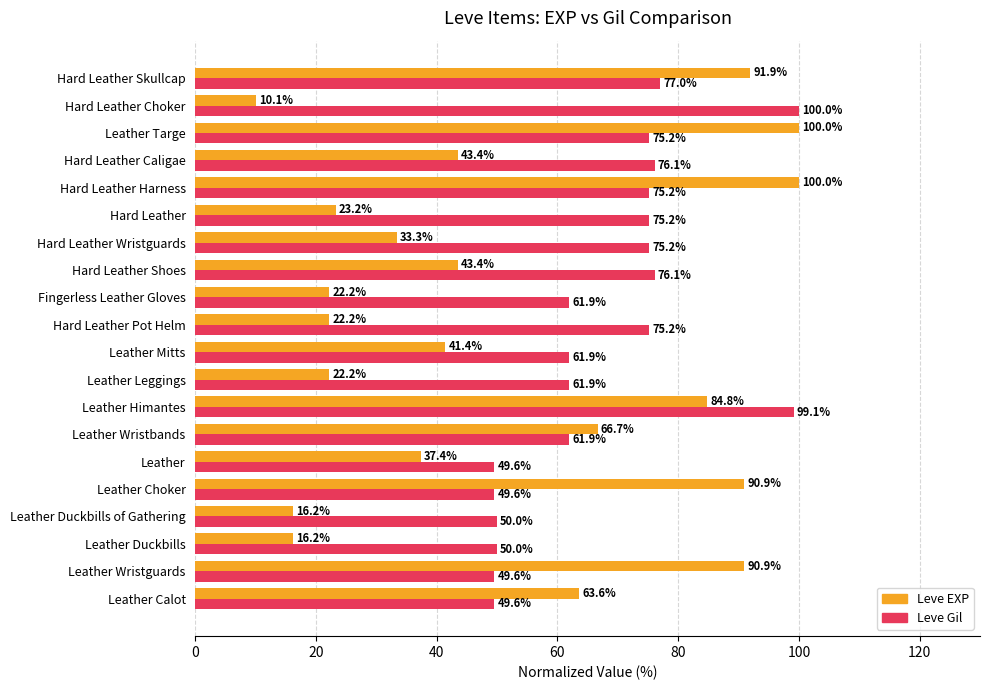

List the series in order of their overall mean, highest first.

Leve Gil, Leve EXP